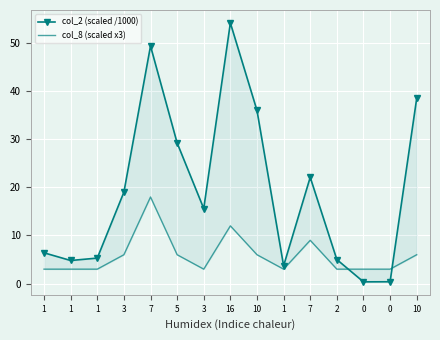

What is the label of the 3rd point from the left?

1